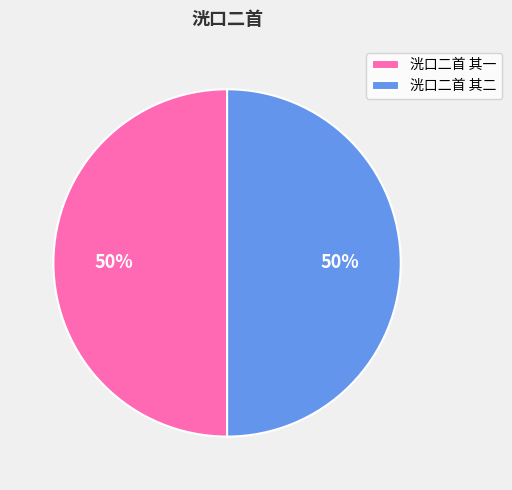

What is the ratio of the value at 洸口二首 其二 to the value at 洸口二首 其一?

1.0